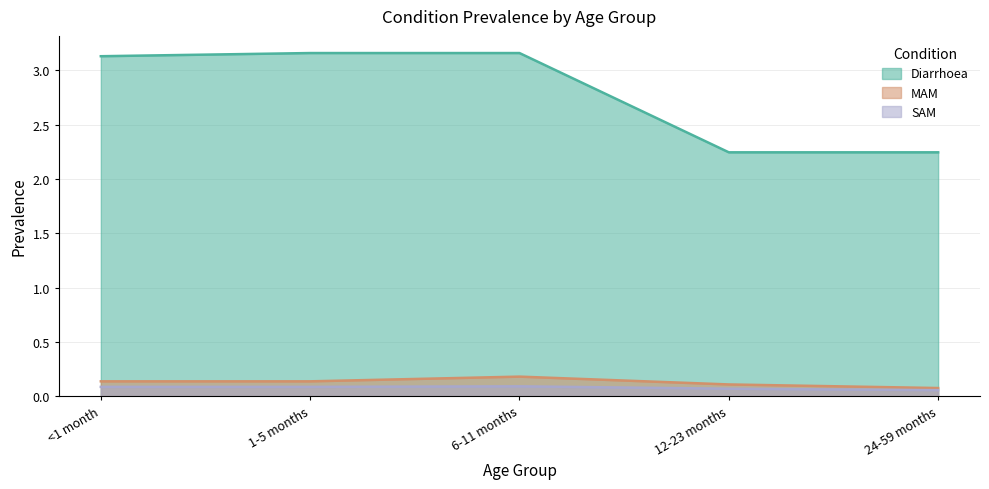

How many lines are shown in the chart?

3